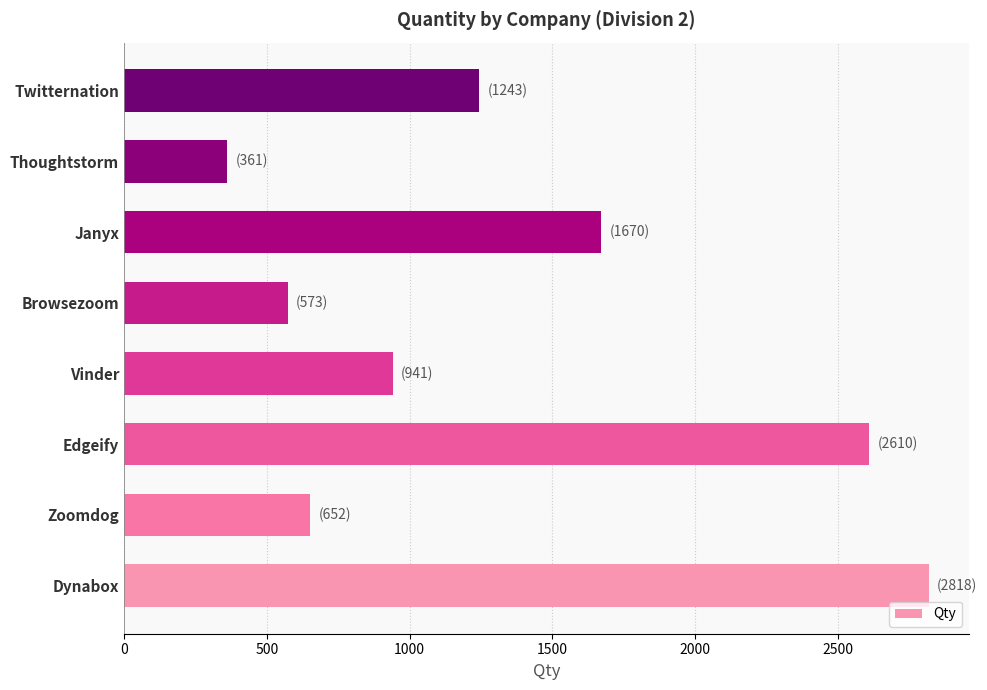

What is the sum of all values?

10868